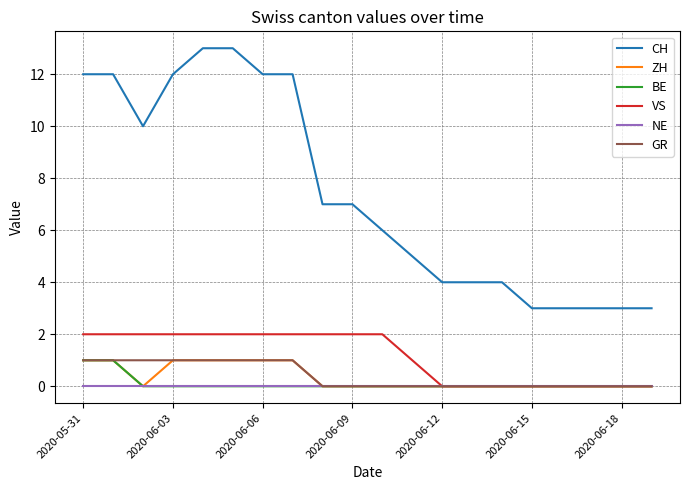

True or false: VS and CH cross at least once.

False